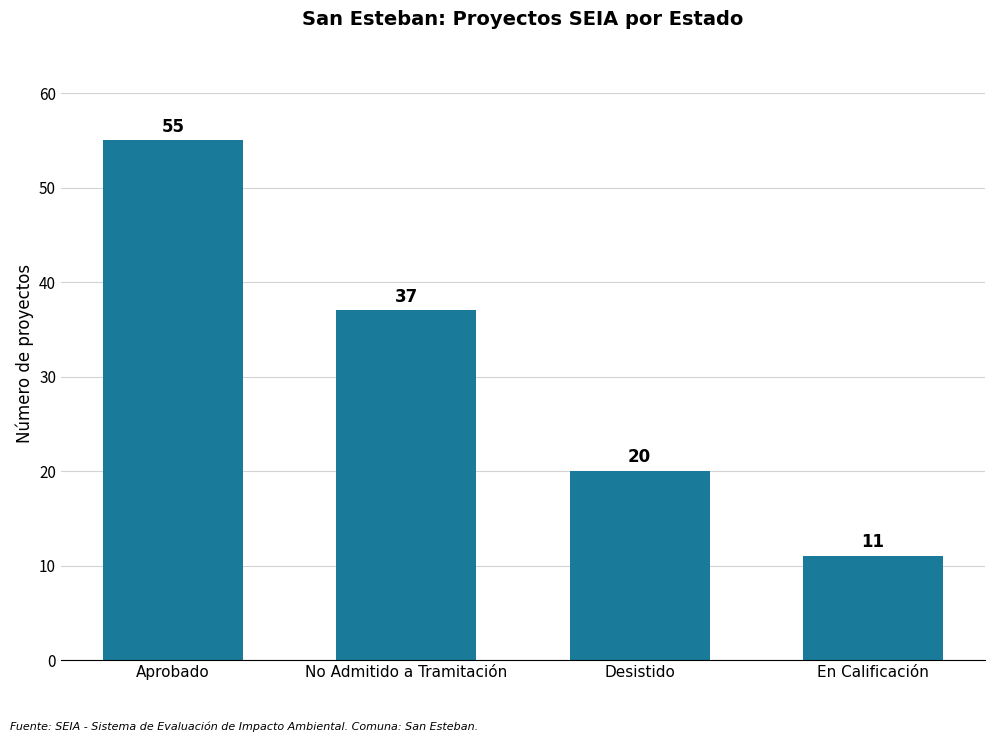

How many values are below 37?

2